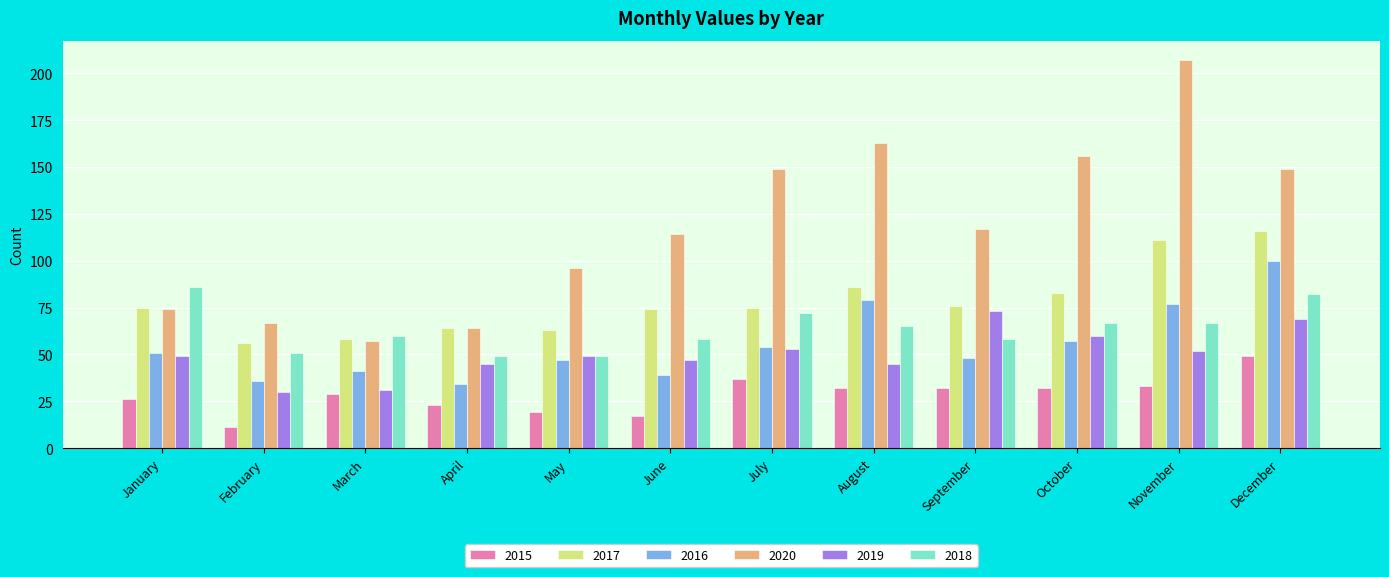

What is the sum of all 2020 values?

1413